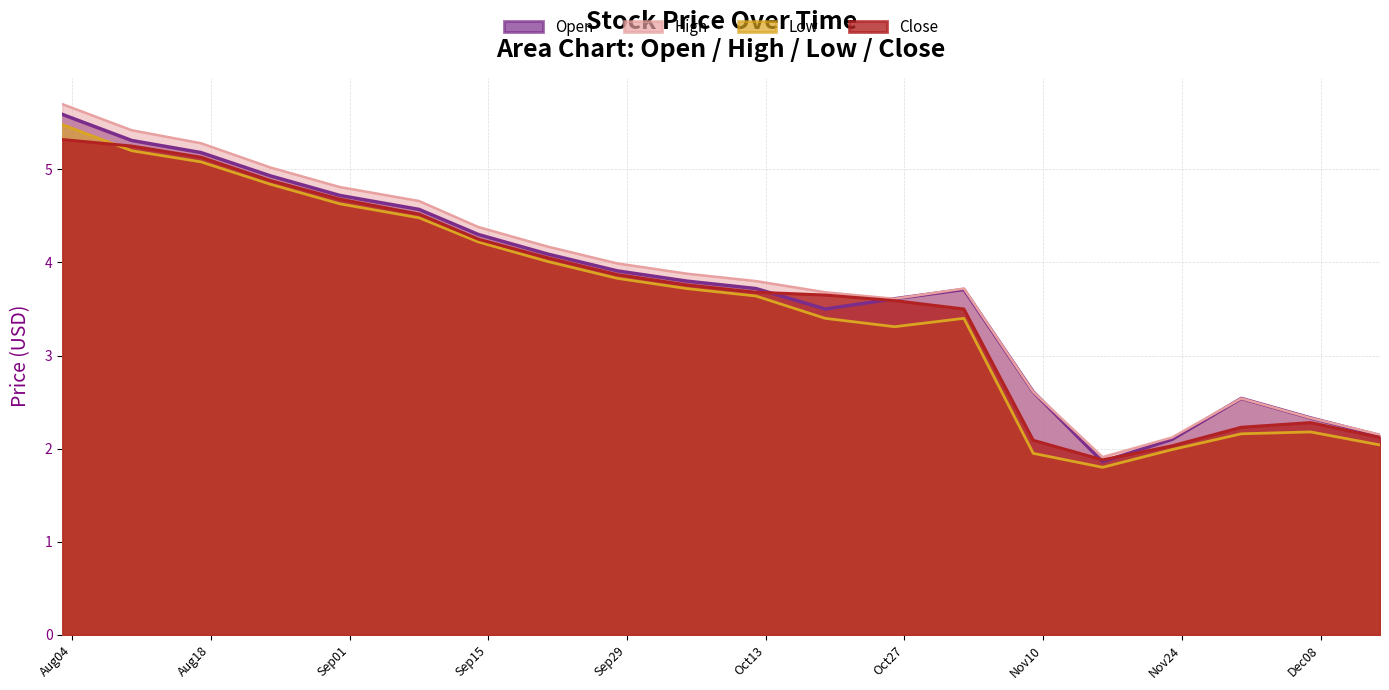

What is the average value of the Low series?

3.6